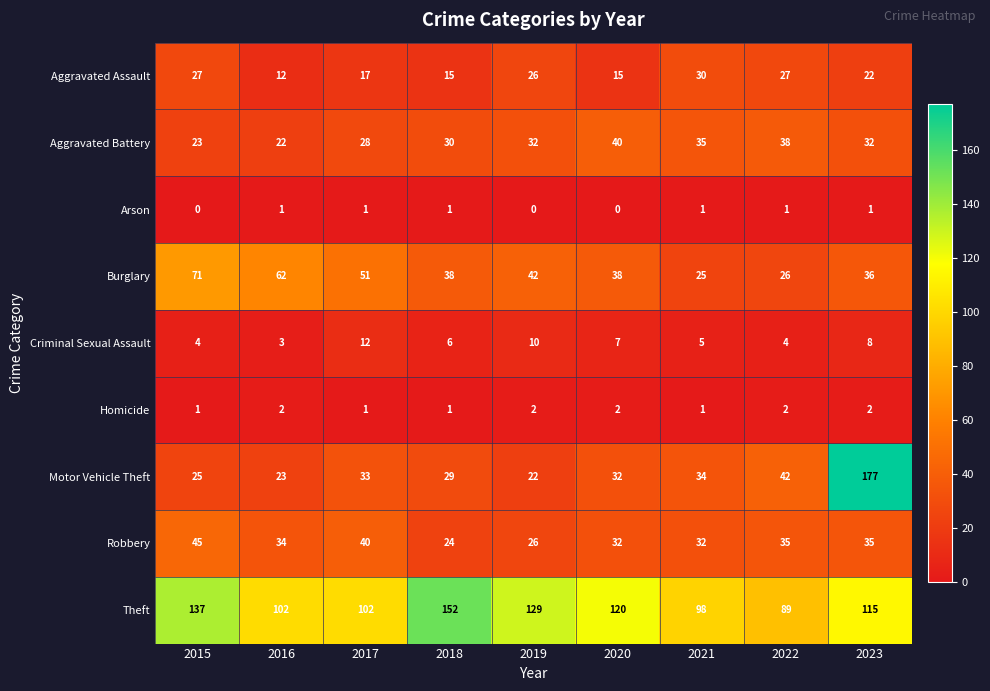

Count the number of categories in the chart.

9